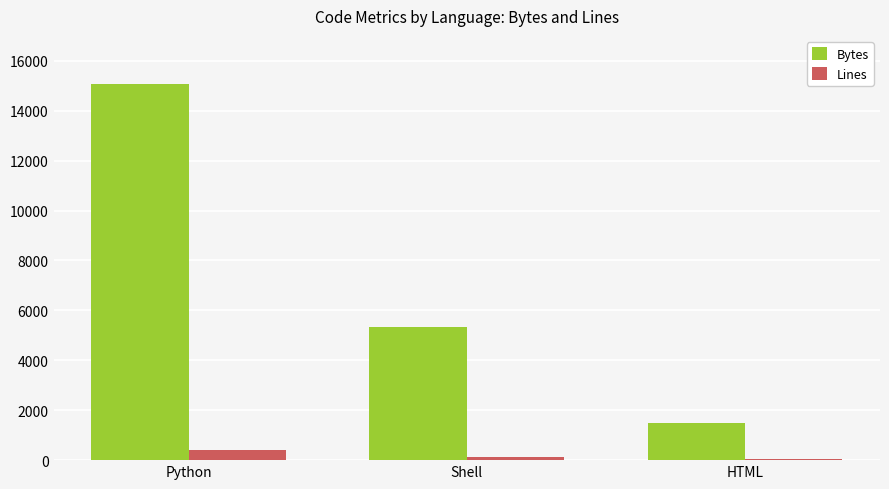

Reading left to right, transcribe all the data shown in this chart.

Bytes: 15070	5318	1482
Lines: 426	138	39